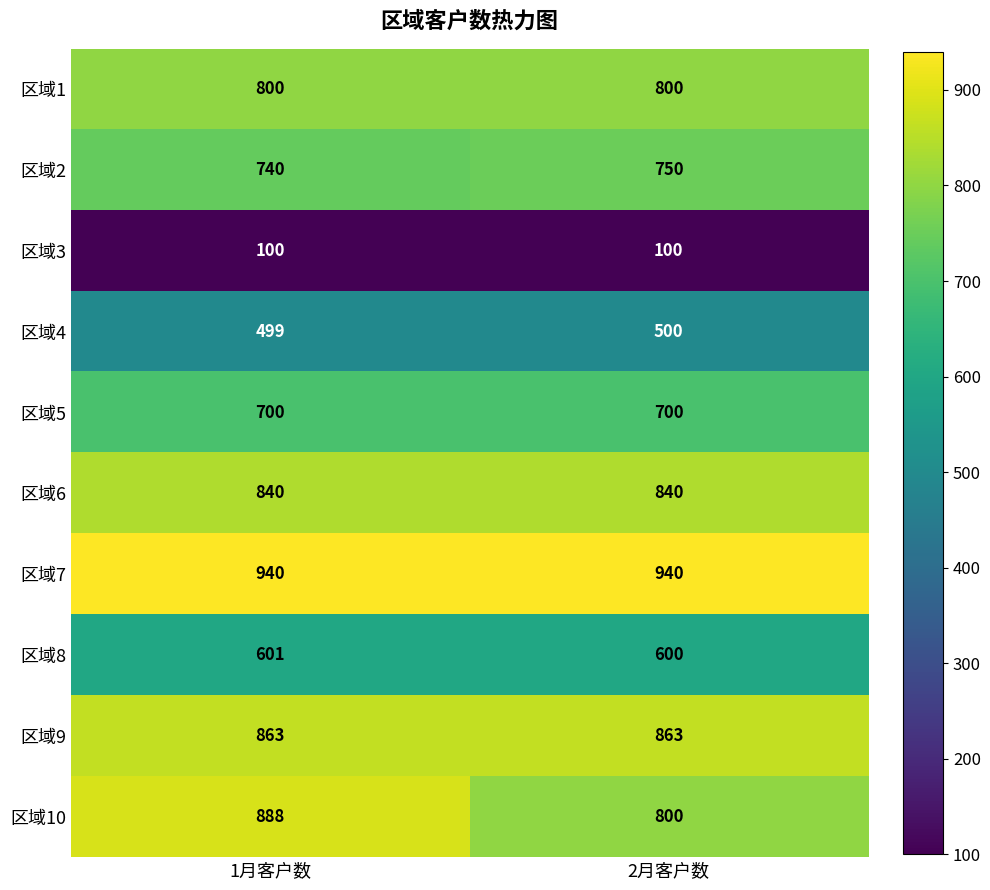

Reading right to left, transcribe all the data shown in this chart.

区域1: 2月客户数=800	1月客户数=800
区域2: 2月客户数=750	1月客户数=740
区域3: 2月客户数=100	1月客户数=100
区域4: 2月客户数=500	1月客户数=499
区域5: 2月客户数=700	1月客户数=700
区域6: 2月客户数=840	1月客户数=840
区域7: 2月客户数=940	1月客户数=940
区域8: 2月客户数=600	1月客户数=601
区域9: 2月客户数=863	1月客户数=863
区域10: 2月客户数=800	1月客户数=888